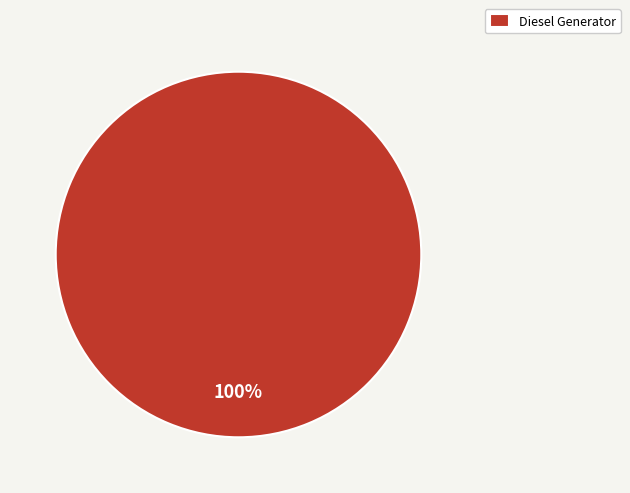

To the nearest percent, what portion does Diesel Generator represent?

100%